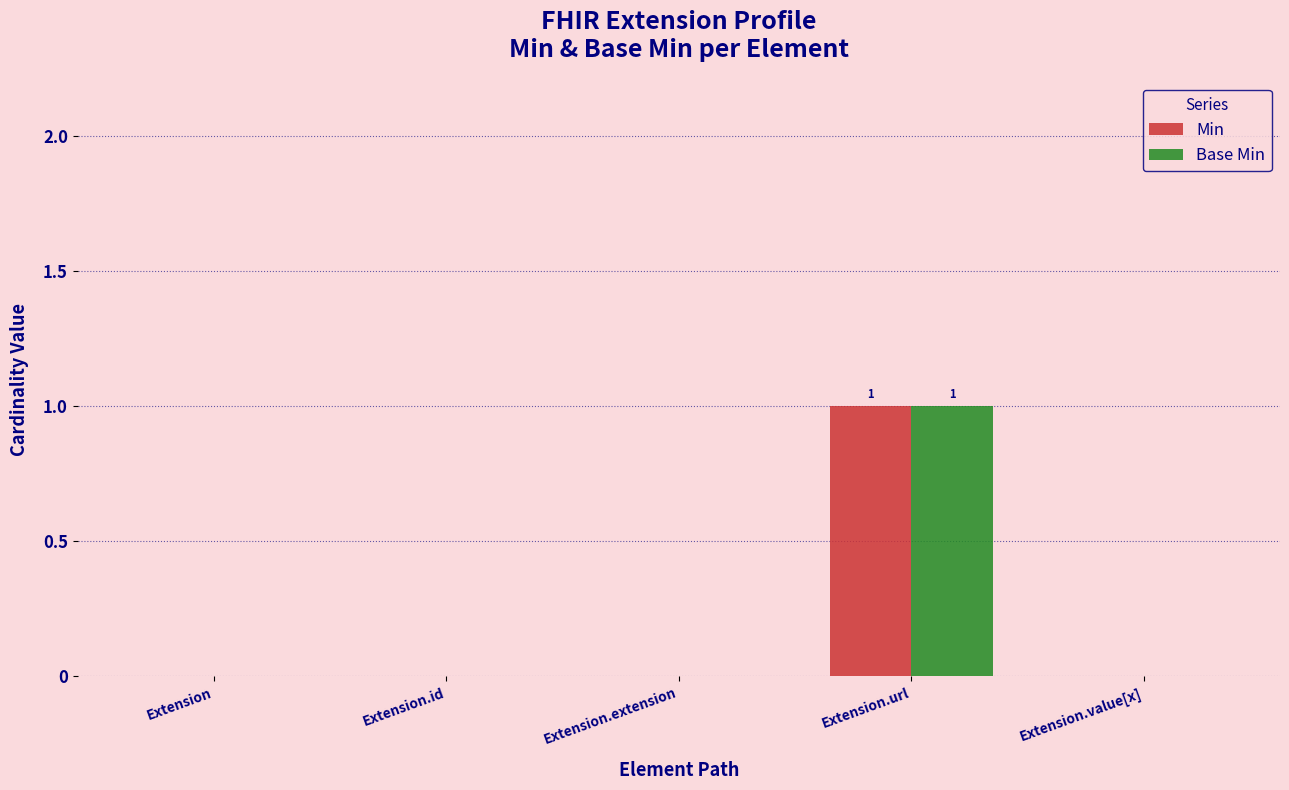

What is the greatest value displayed?

1